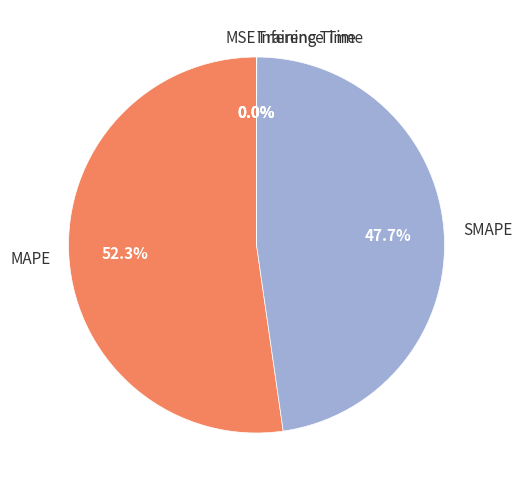

Which slice represents more than half of the pie?

MAPE